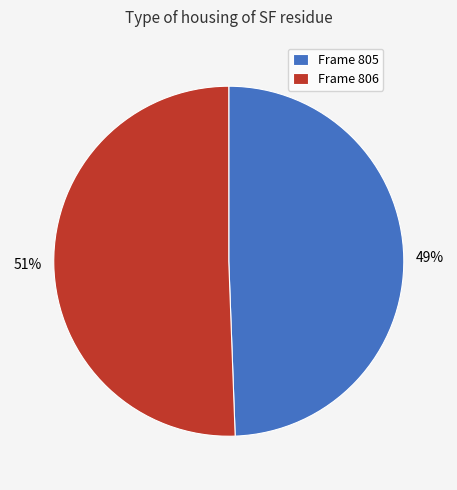

Is the sum of Frame 806 and Frame 805 greater than half?

Yes